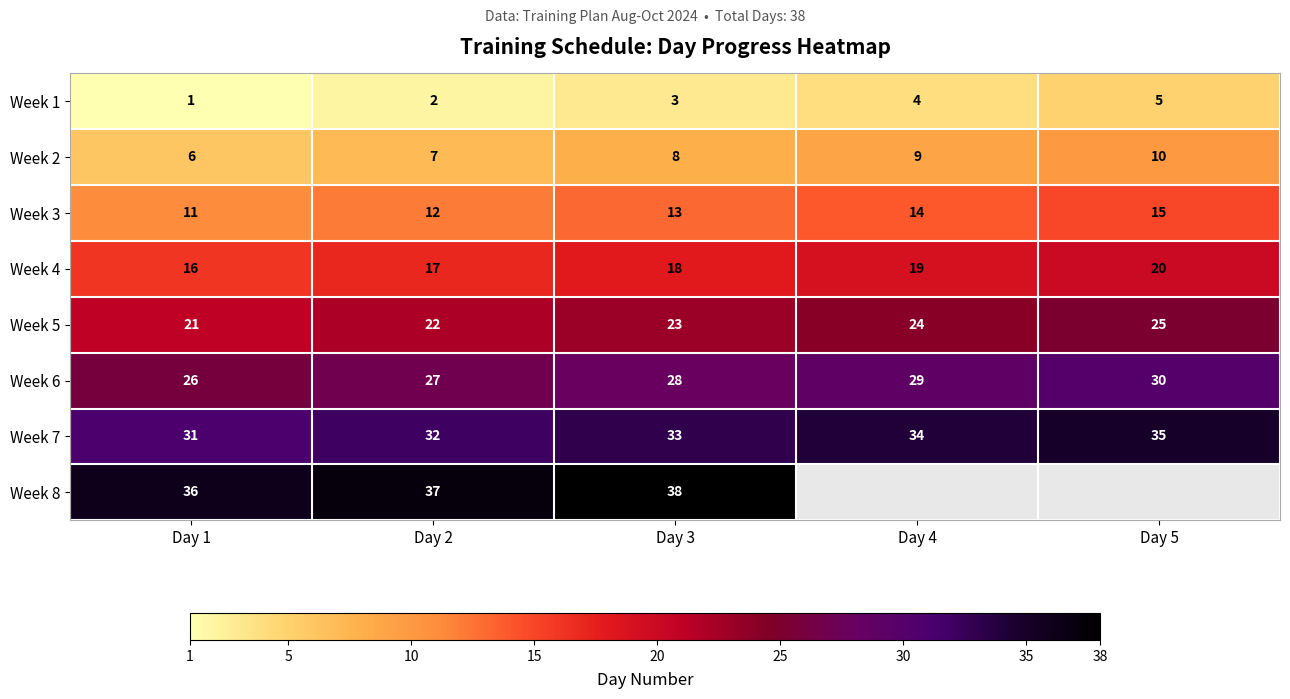

Which label corresponds to the largest value in the chart?

Day 3